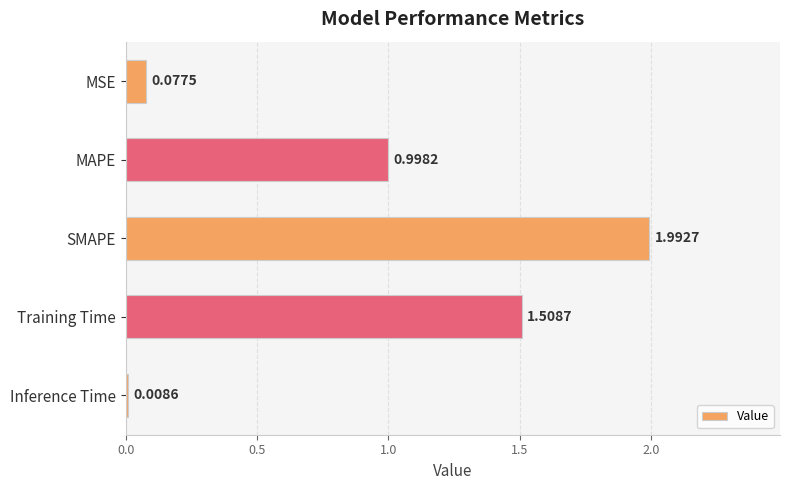

What is the difference between the maximum and minimum values?

2.0